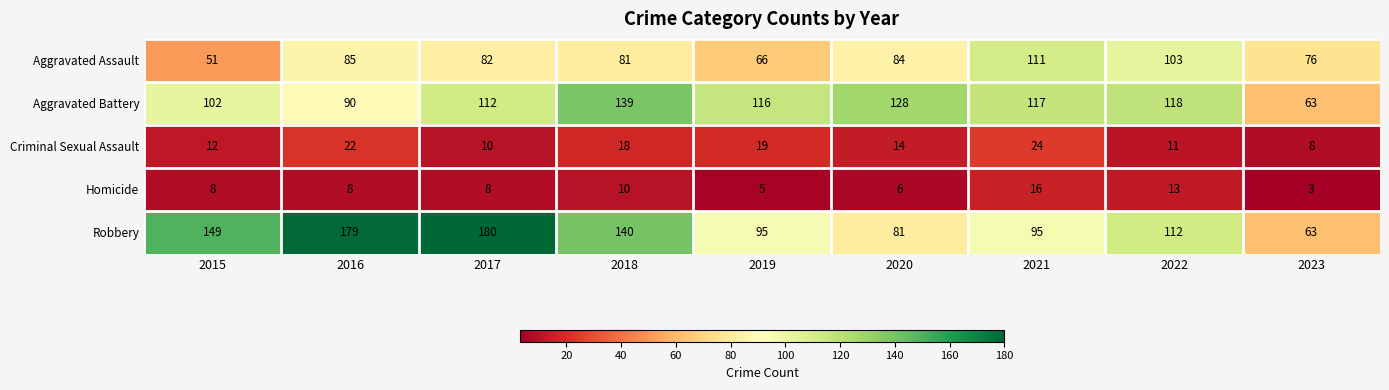

Where is Aggravated Assault nearest to the value 81?

2018